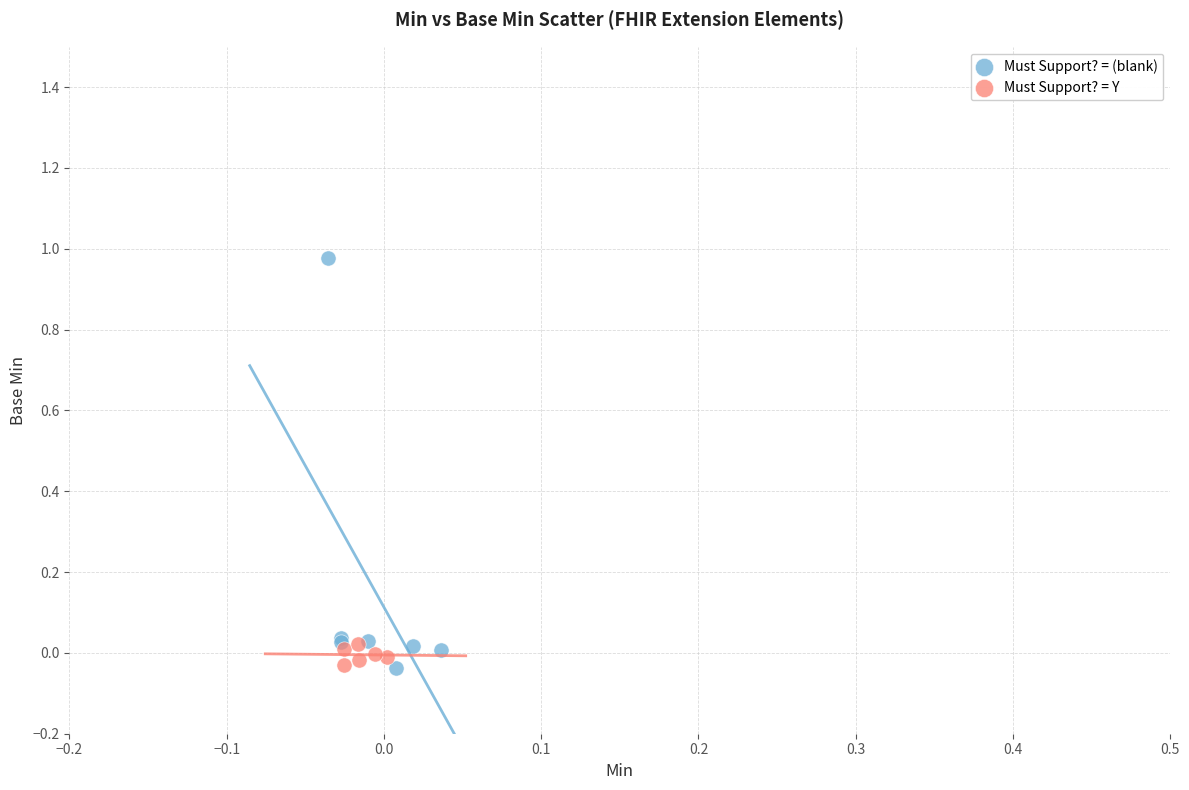

Which series contains the highest Y value?

Must Support? = (blank)